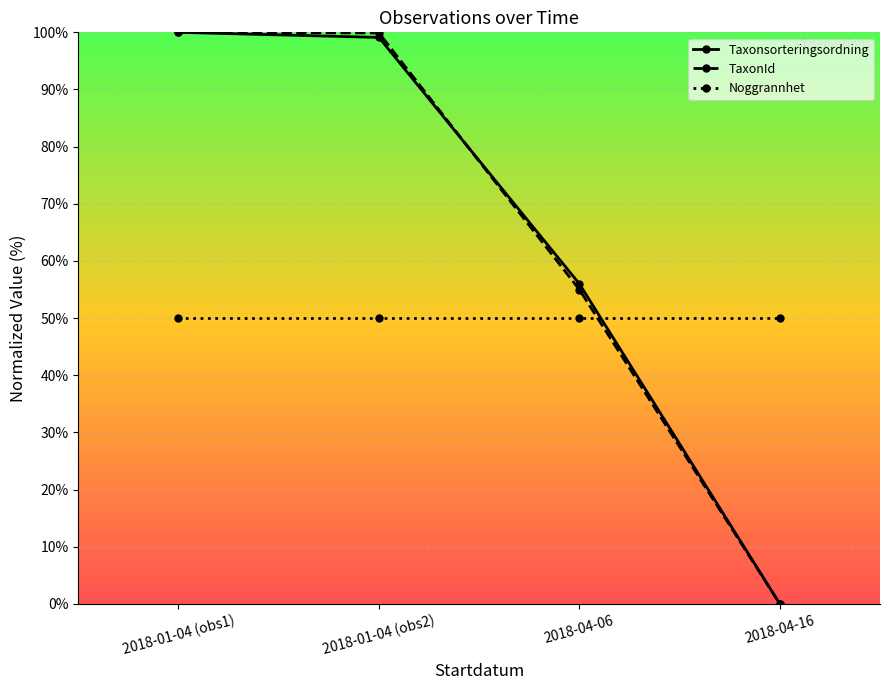

Which series changed the most between 2018-01-04 (obs1) and 2018-04-06?

TaxonId